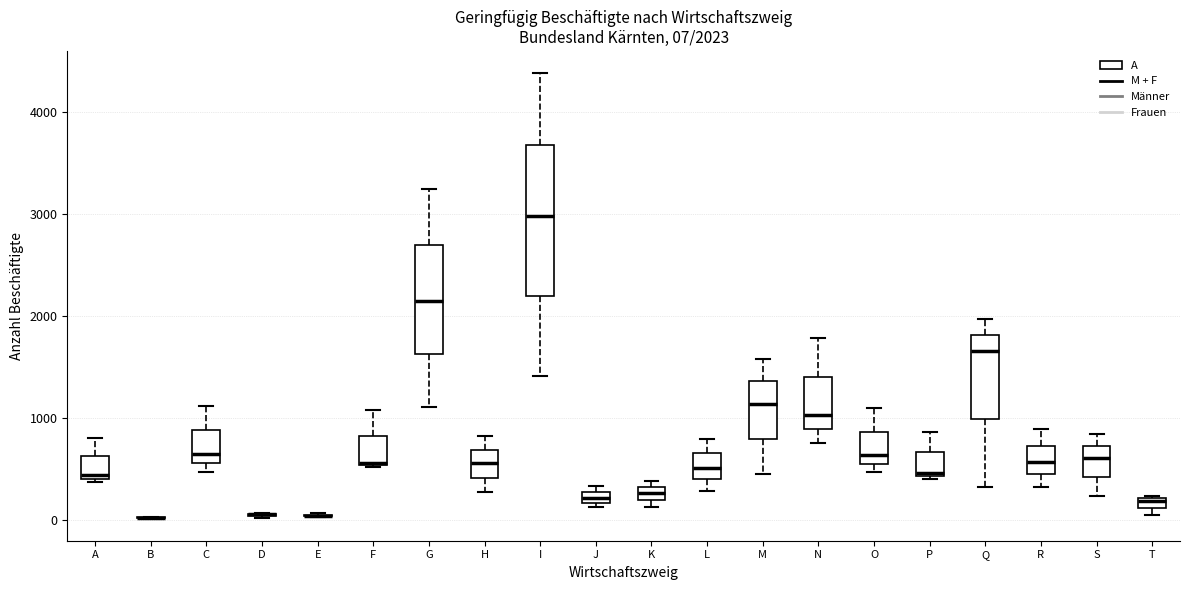

Which box is the tallest, from its lower edge to its upper edge?

I